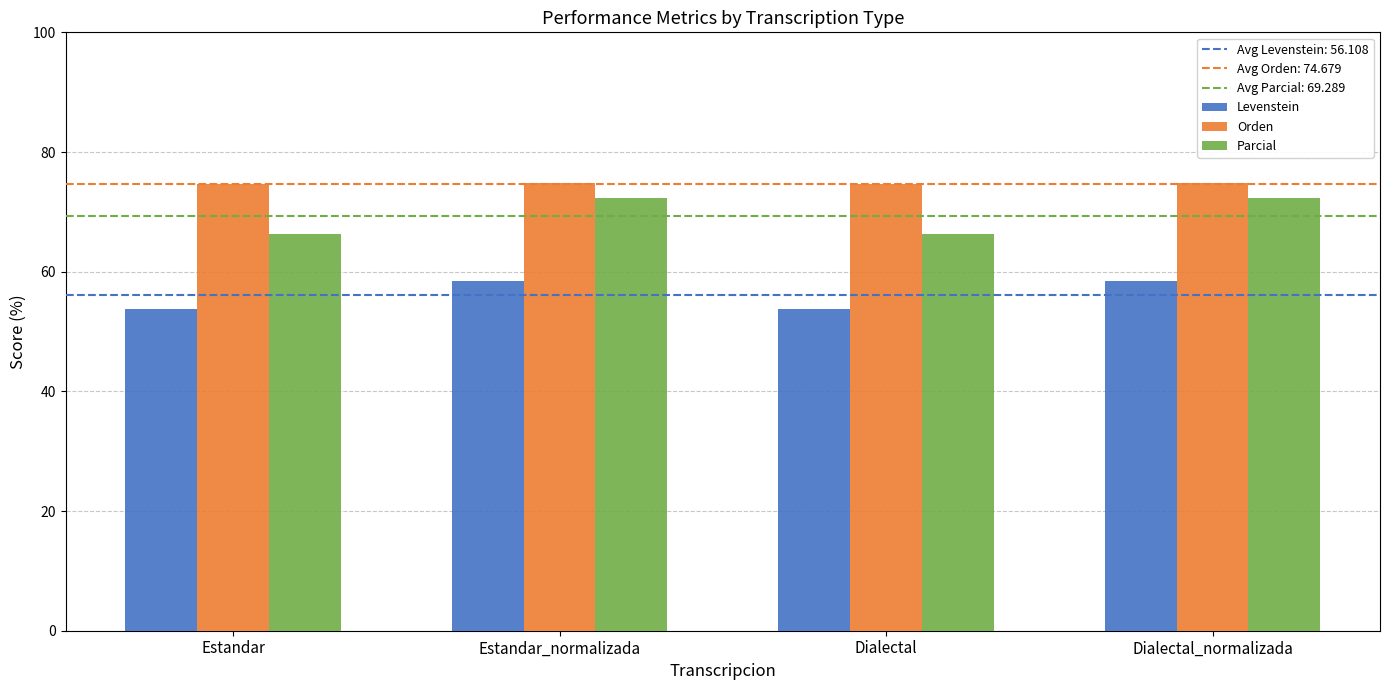

What is the maximum value for Levenstein?

58.4